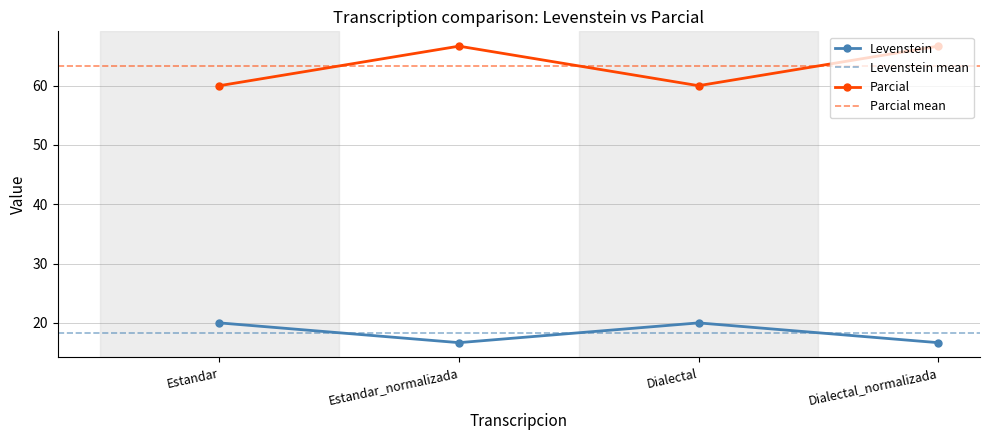

True or false: Levenstein has a value of 24.1 at Estandar_normalizada.

False